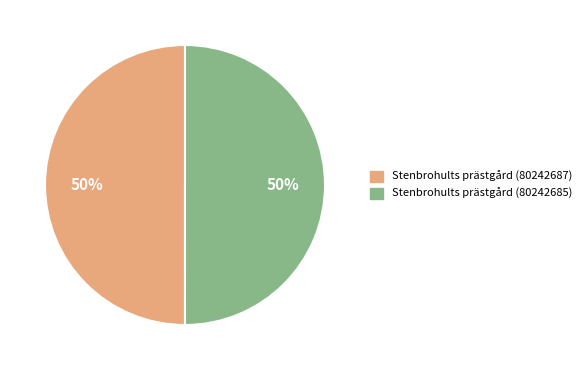

To the nearest percent, what is the average slice percentage?

50%